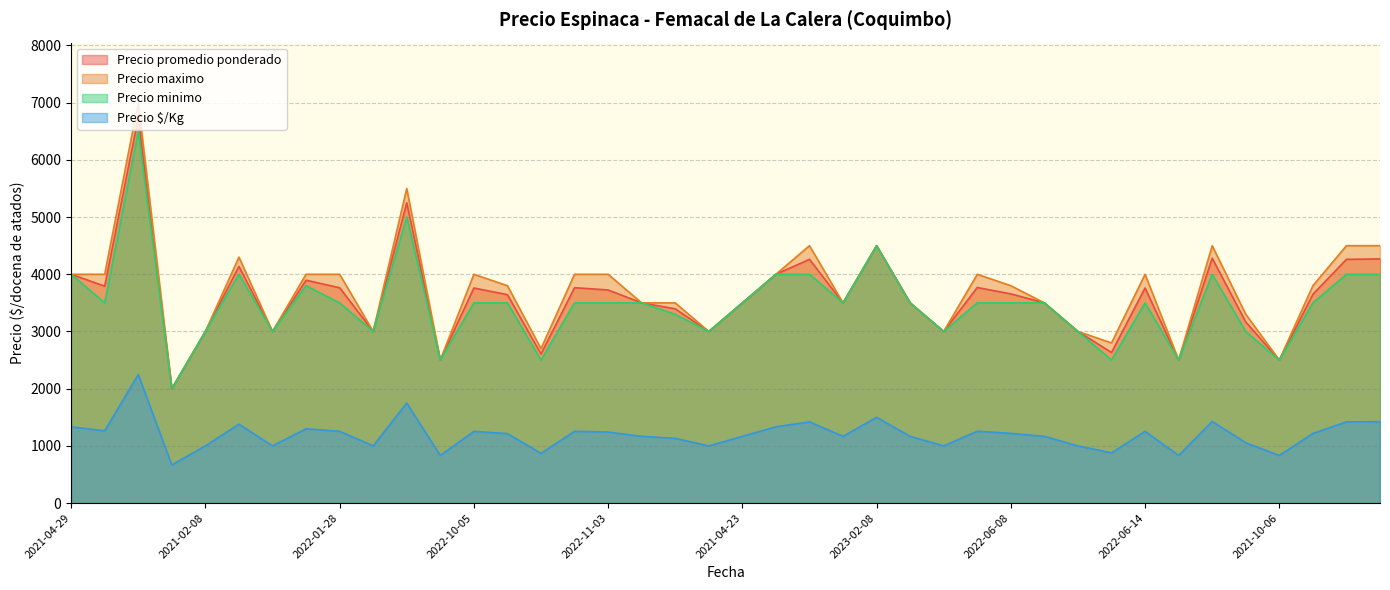

What is the average value of the Precio maximo series?

3700